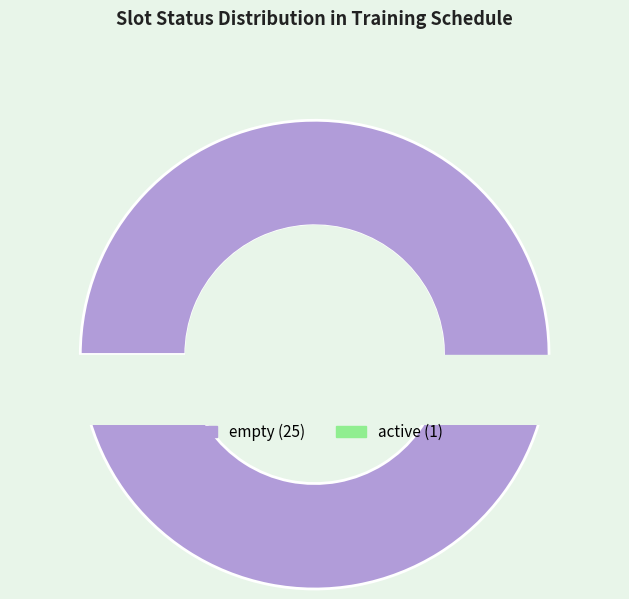

Which category has the biggest portion of the pie?

empty